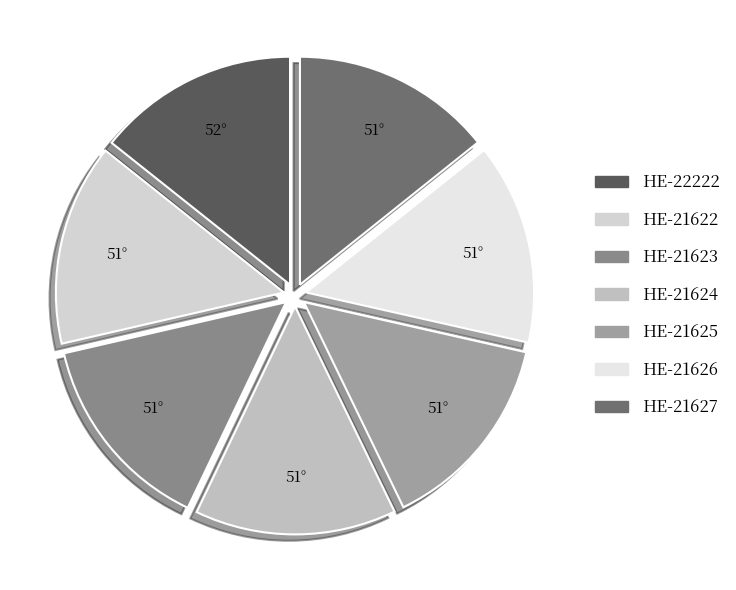

How many slices are in this pie chart?

7